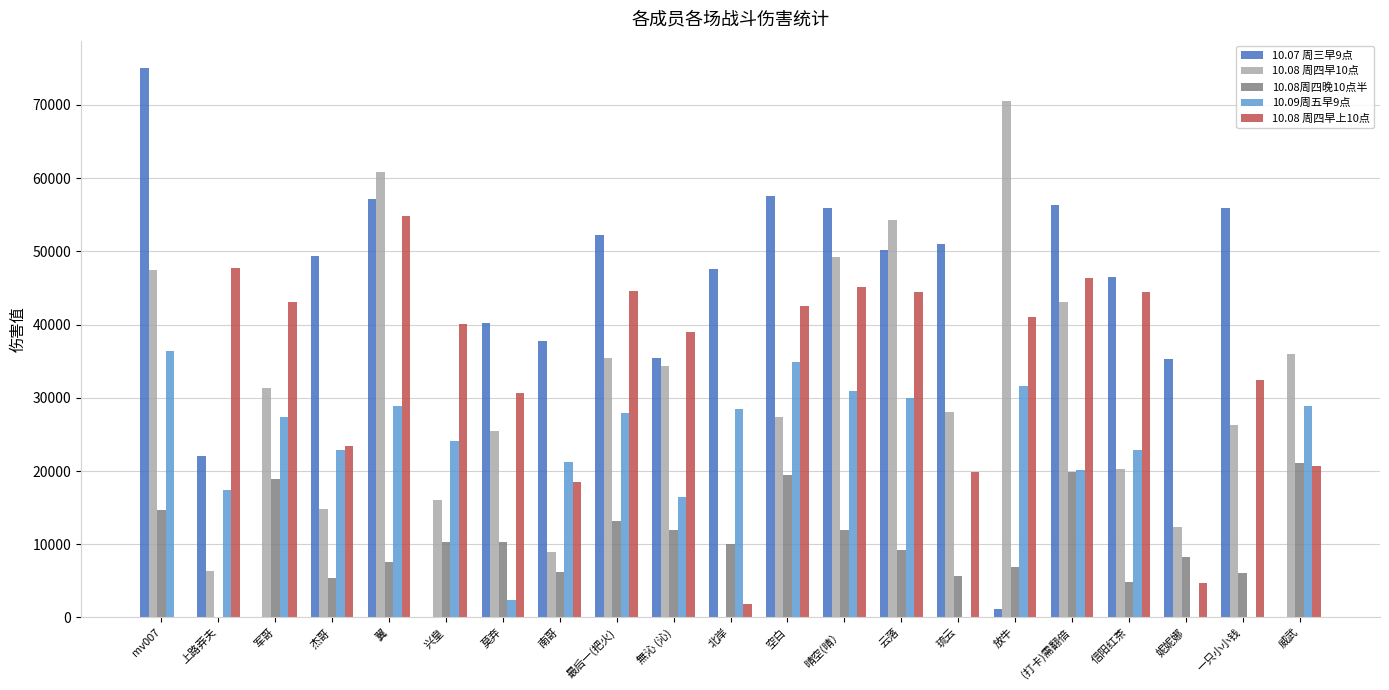

What is the total value across all series at 上路莽夫?

93647